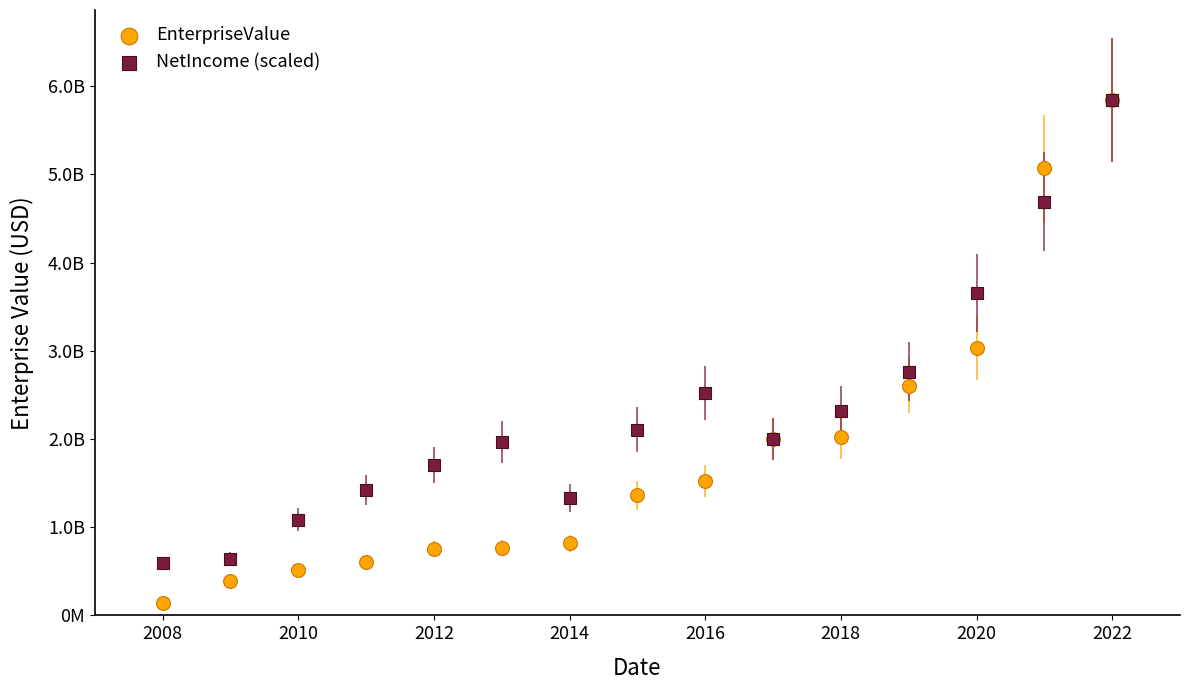

Which series has the widest spread of Y values?

EnterpriseValue